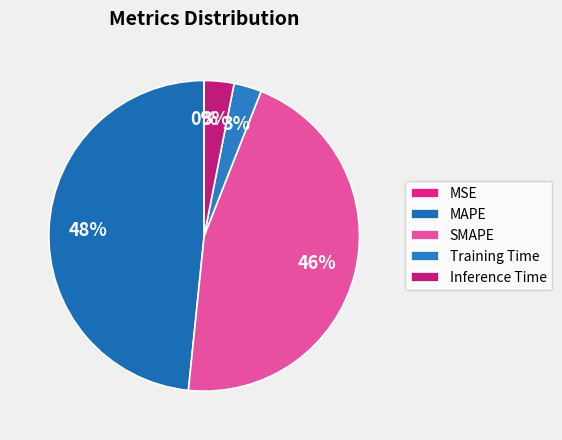

Is it true that MAPE is 38% of the pie?

False